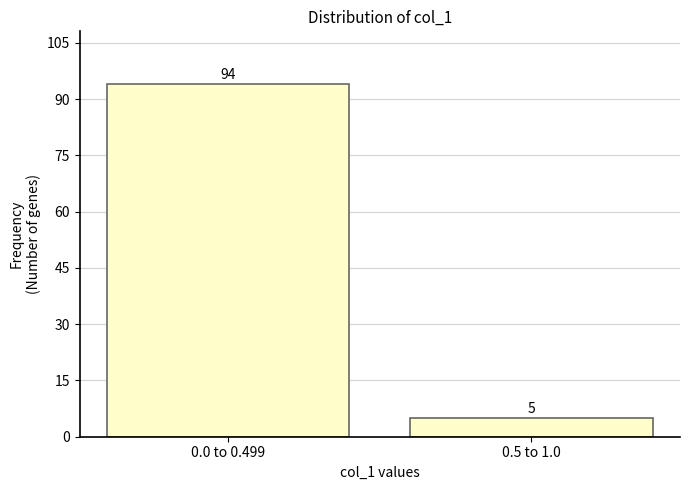

Reading left to right, what are all the values shown in this chart?

0.0 to 0.499=94	0.5 to 1.0=5